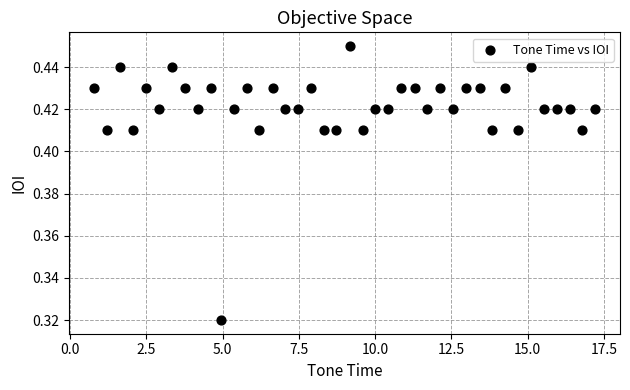

What is the range of X values (max minus min)?

16.4